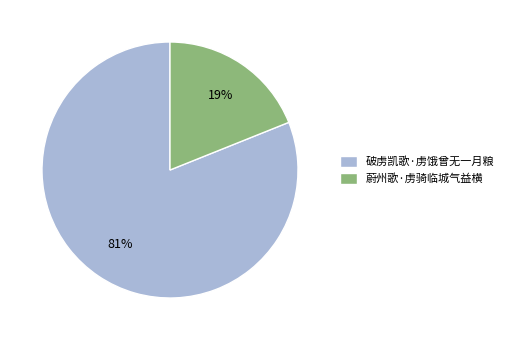

Is the sum of 蔚州歌·虏骑临城气益横 and 破虏凯歌·虏饿曾无一月粮 greater than half?

Yes